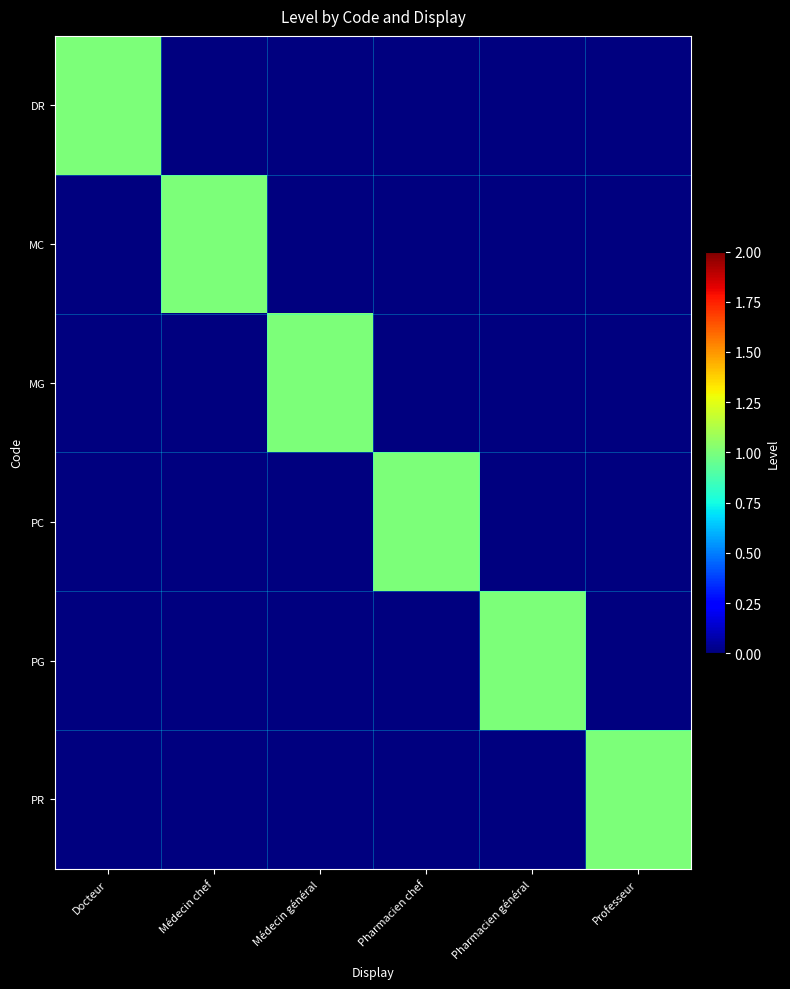

Reading left to right, transcribe all the data shown in this chart.

DR: Docteur=1	Médecin chef=0	Médecin général=0	Pharmacien chef=0	Pharmacien général=0	Professeur=0
MC: Docteur=0	Médecin chef=1	Médecin général=0	Pharmacien chef=0	Pharmacien général=0	Professeur=0
MG: Docteur=0	Médecin chef=0	Médecin général=1	Pharmacien chef=0	Pharmacien général=0	Professeur=0
PC: Docteur=0	Médecin chef=0	Médecin général=0	Pharmacien chef=1	Pharmacien général=0	Professeur=0
PG: Docteur=0	Médecin chef=0	Médecin général=0	Pharmacien chef=0	Pharmacien général=1	Professeur=0
PR: Docteur=0	Médecin chef=0	Médecin général=0	Pharmacien chef=0	Pharmacien général=0	Professeur=1